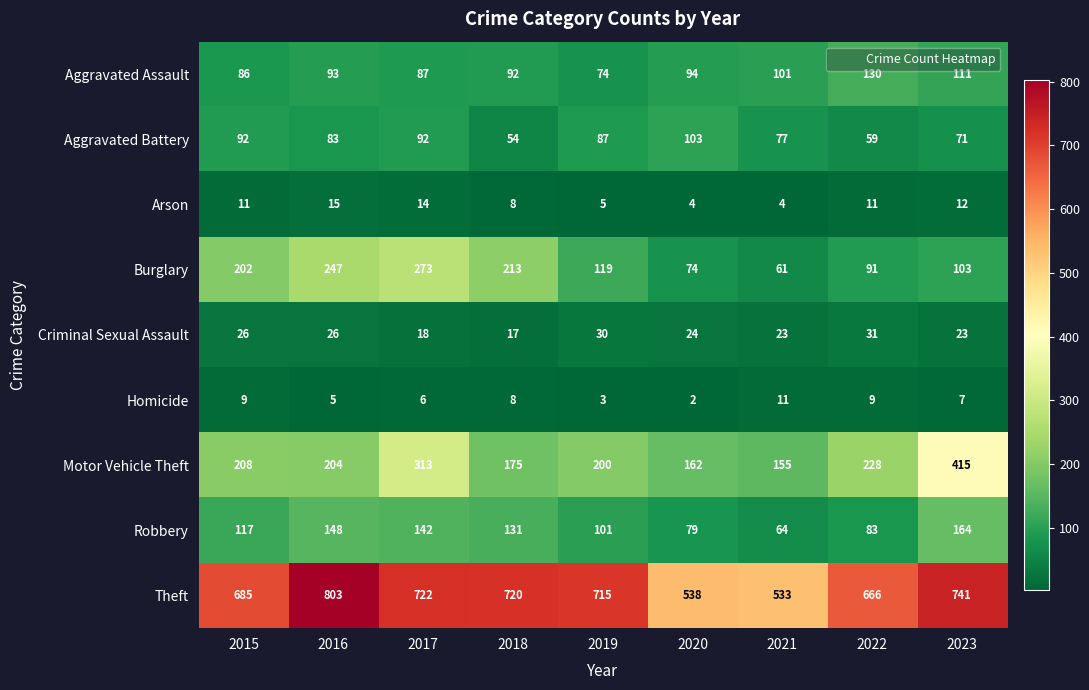

Read the Robbery value at 2016, to the nearest 50.

150